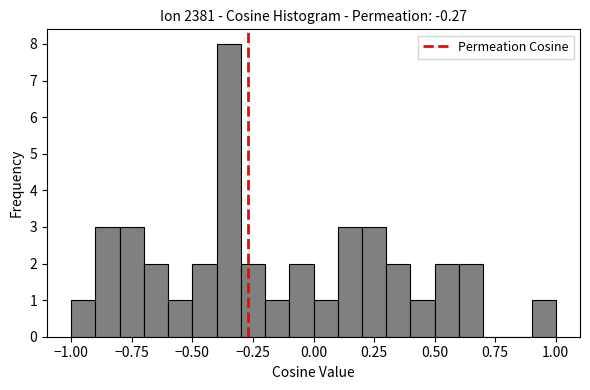

Read against the x-axis, roughly where is the centre of the tallest bar?

-0.35